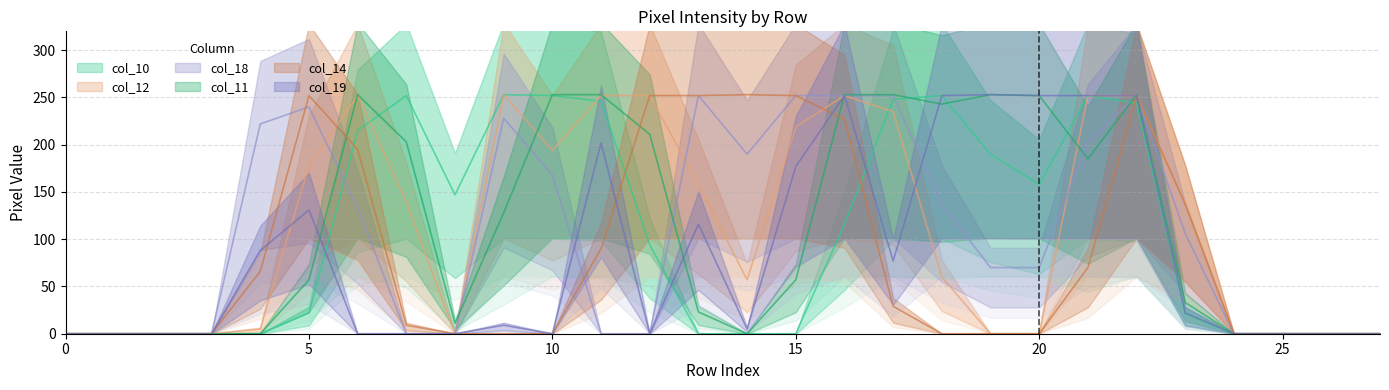

True or false: col_11 and col_19 intersect in this chart.

True